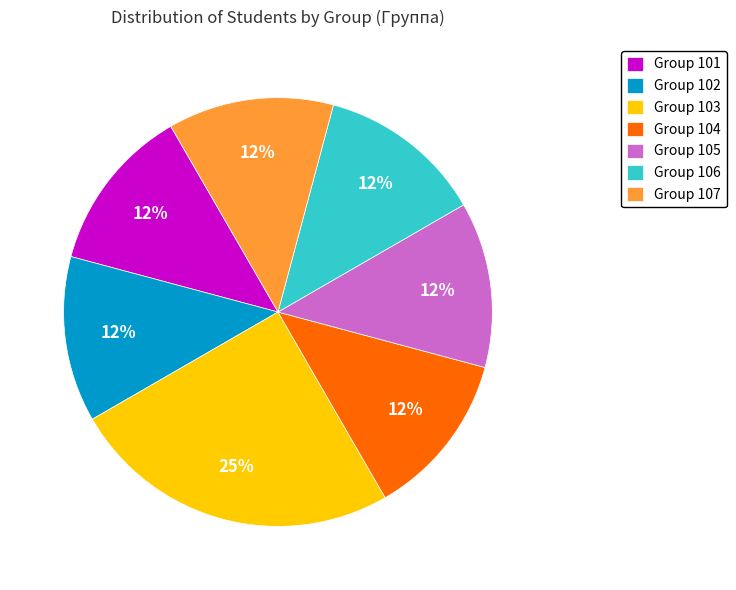

Which category has the biggest portion of the pie?

Group 103